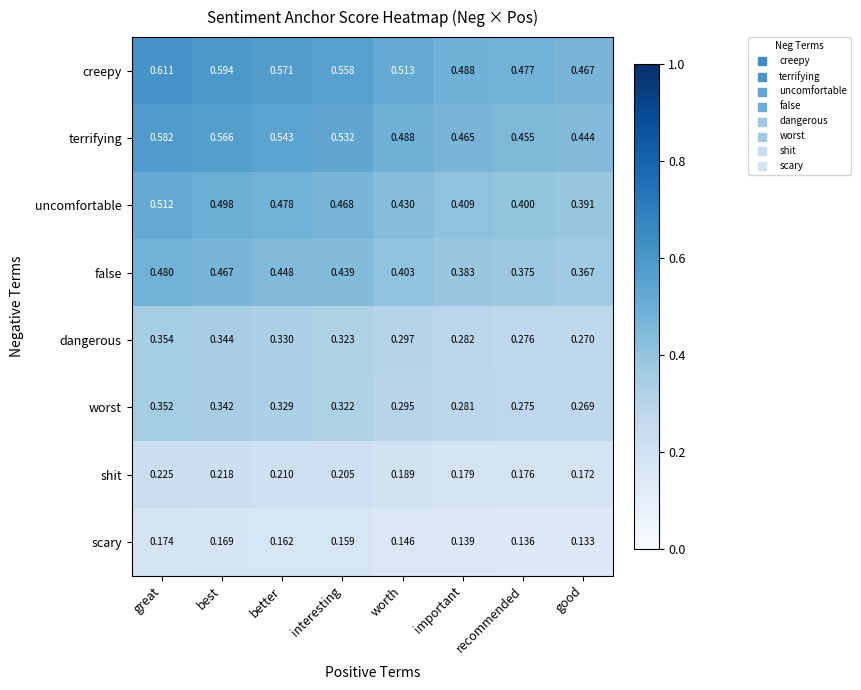

List the labels in order of shit value, smallest first.

good, recommended, important, worth, interesting, better, best, great